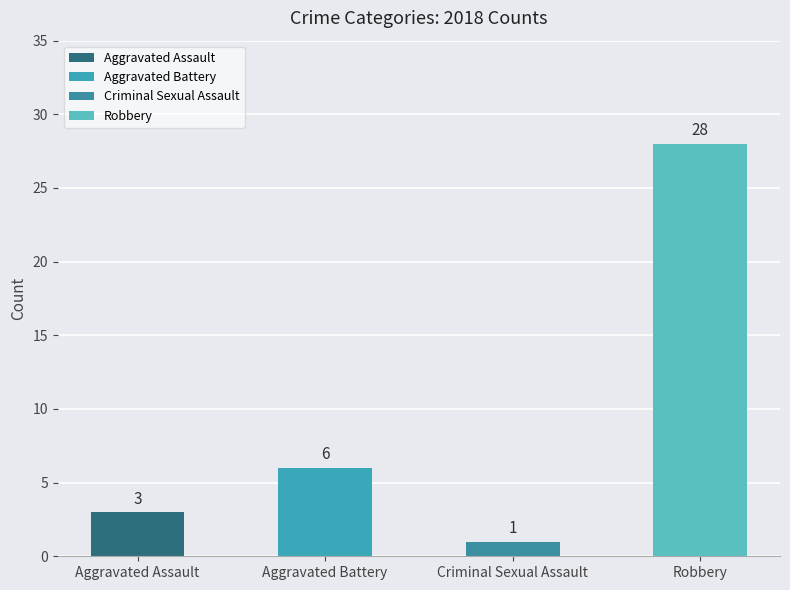

Is it true that the value at Robbery is 28?

True